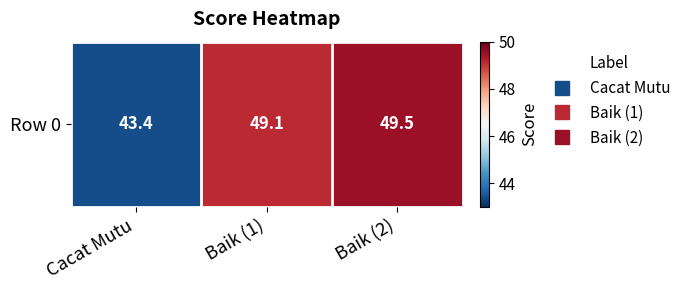

Reading left to right, extract all data points from this chart.

43.4	49.1	49.5